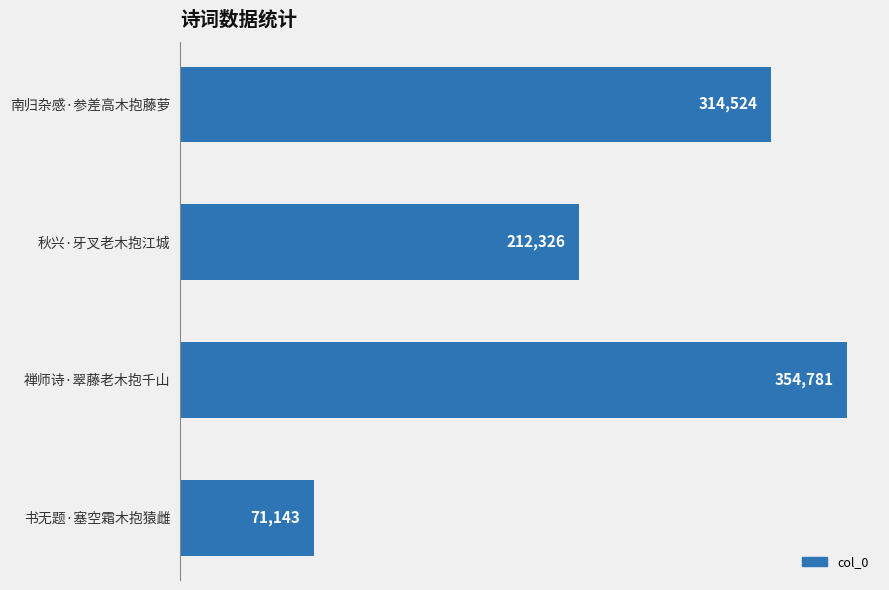

How many values are below 314524?

2